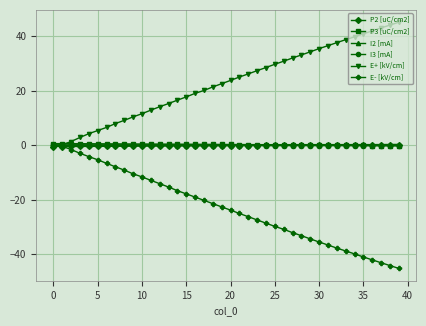

What is the smallest value displayed?

-45.3